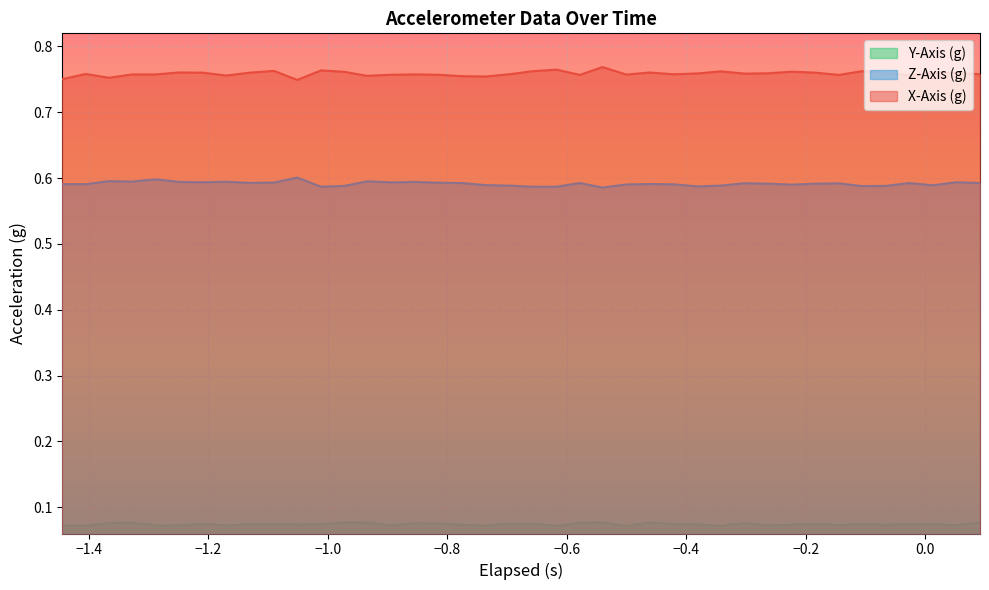

Which series has the largest total across all categories?

X-Axis (g)